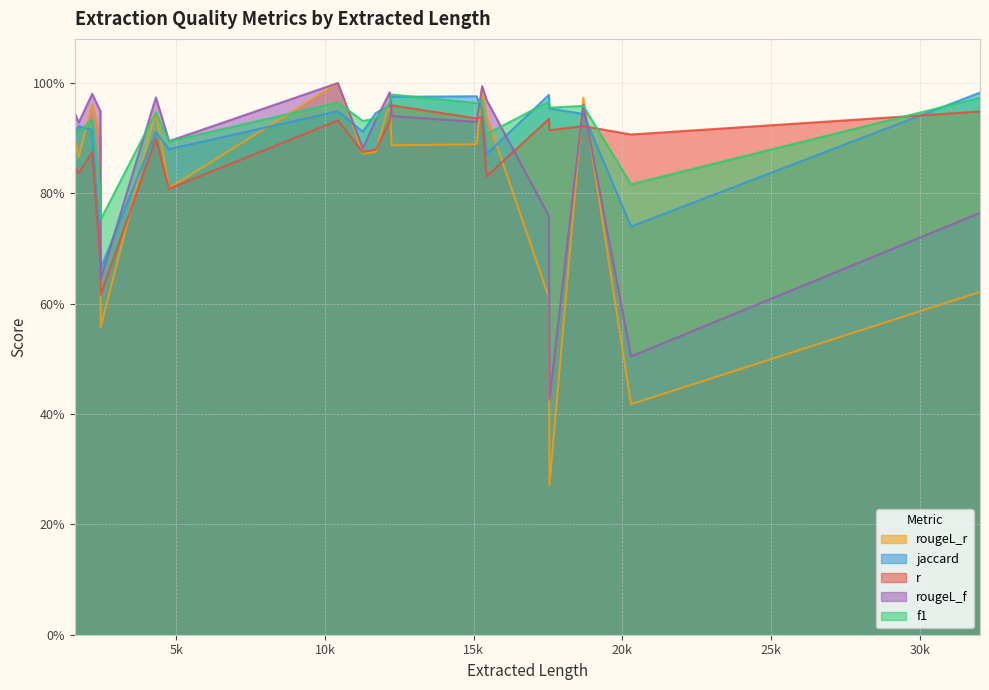

At how many categories does at least one series exceed 0?

20